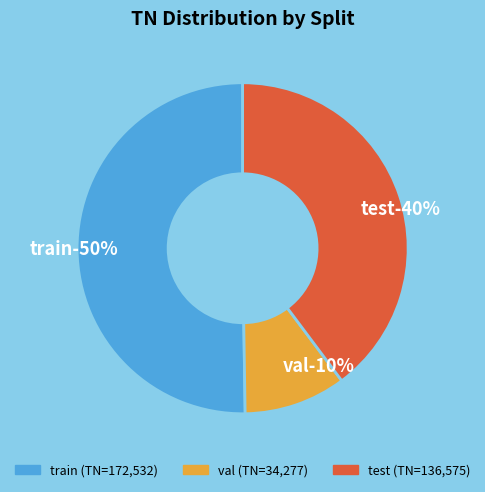

Do train and test together represent more than half of the pie?

Yes